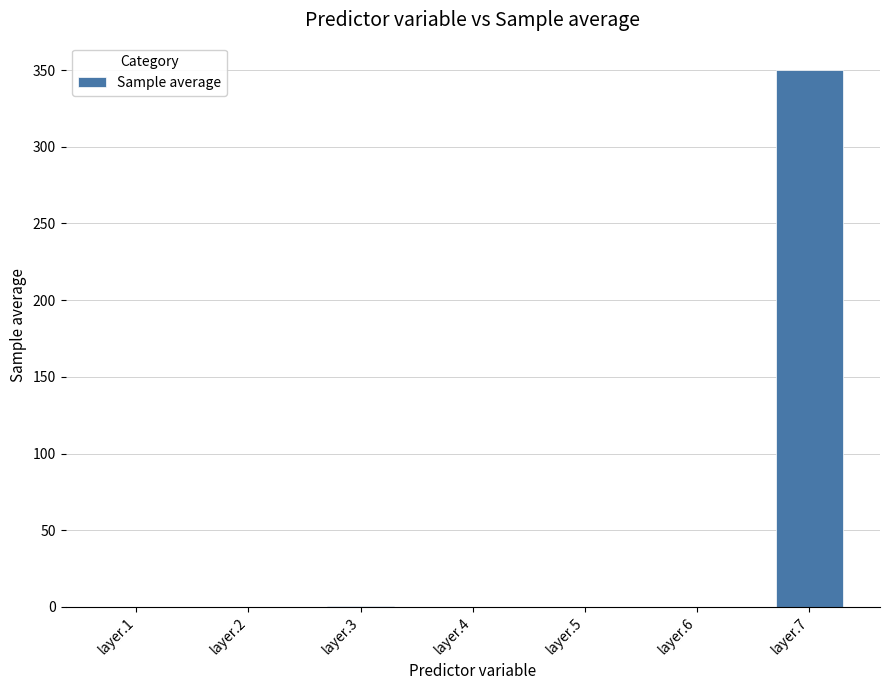

What is the greatest value displayed?

350.3